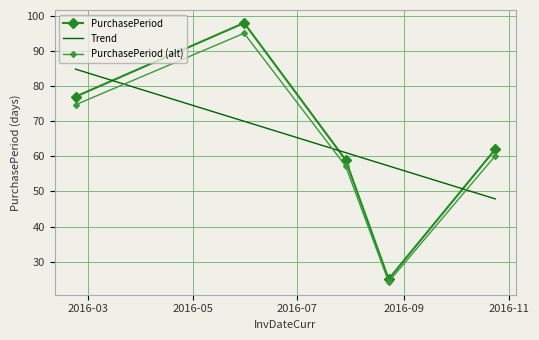

What is the maximum value shown in the chart?

98